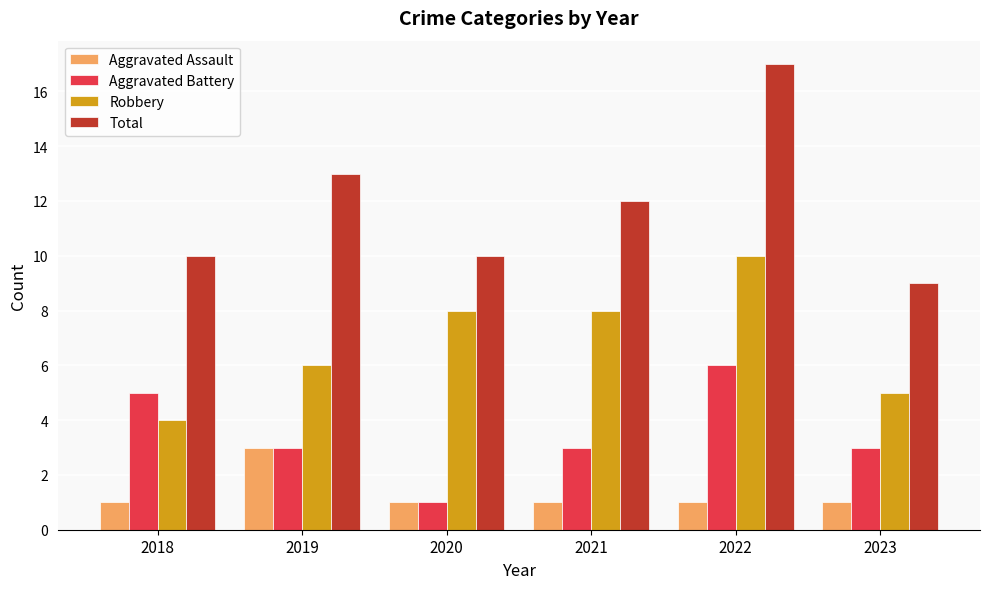

What is the difference between the maximum and minimum values in the Total series?

8